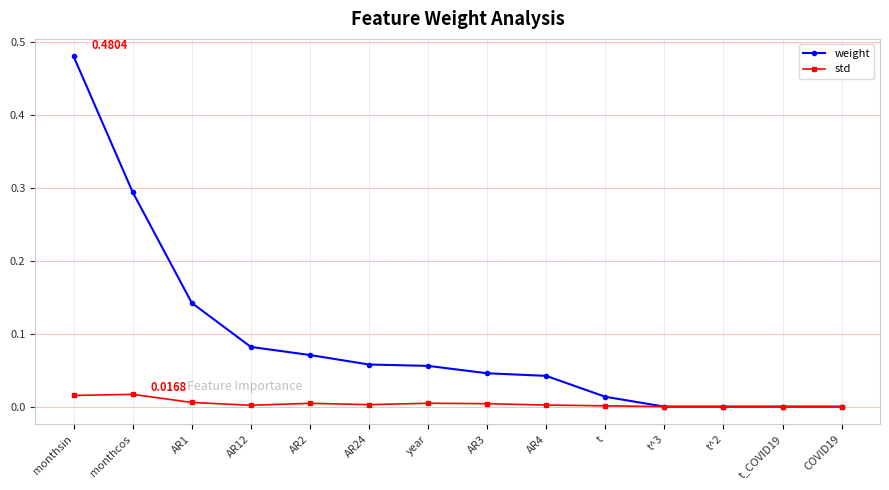

What is the label of the 8th point from the right?

year